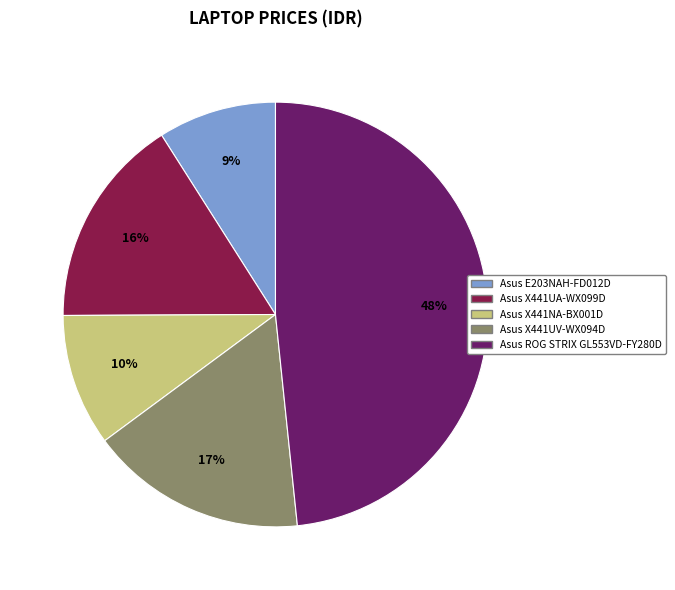

Which has a higher value, Asus E203NAH-FD012D or Asus ROG STRIX GL553VD-FY280D?

Asus ROG STRIX GL553VD-FY280D